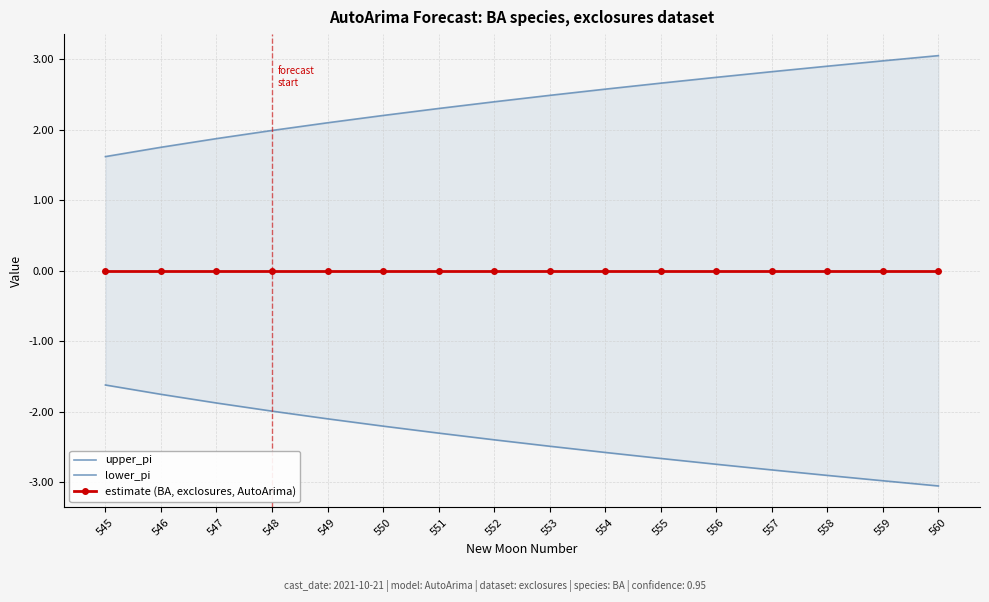

What are all the series names shown in the legend?

upper_pi, lower_pi, estimate (BA, exclosures, AutoArima)